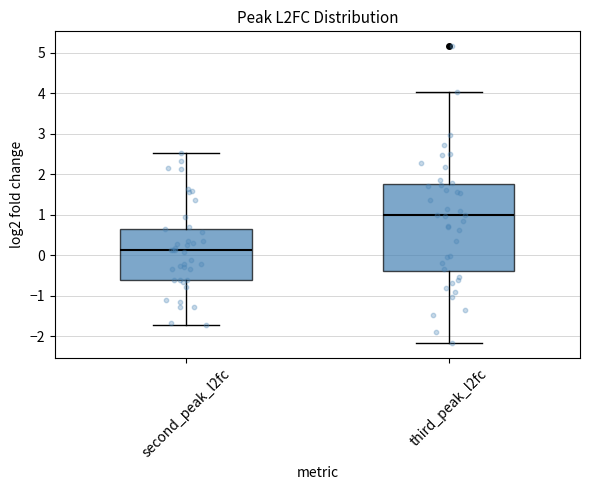

Reading left to right, transcribe this box plot: for each box, give where its median line is, the range the box spans, and where its two whiskers end, as read against the y-axis. The values are not printed on the chart, so give them approximately, as read against the axis.

second_peak_l2fc: median 0.1, box -0.6 to 0.7, whiskers -1.7 to 2.5
third_peak_l2fc: median 1.0, box -0.4 to 1.7, whiskers -2.2 to 4.0